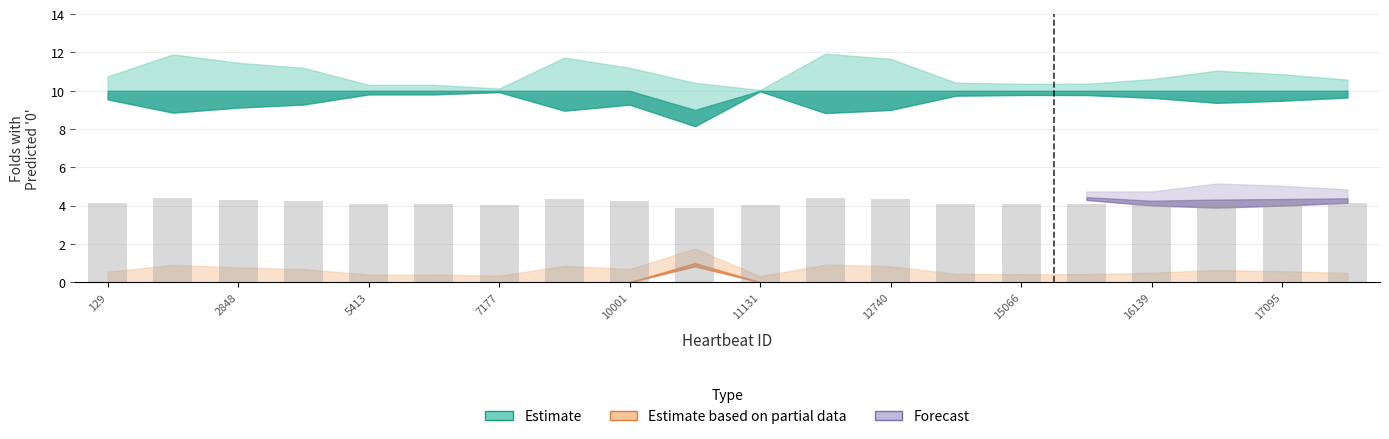

What is the minimum value shown in the chart?

3.9